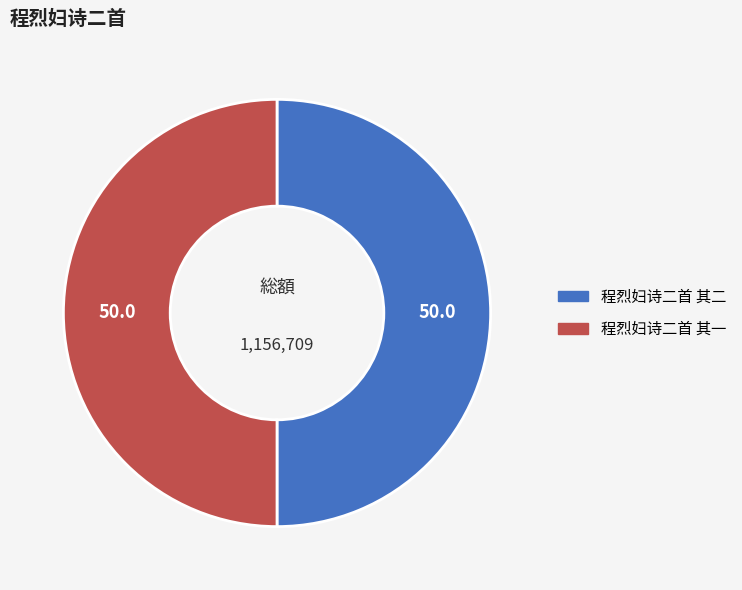

How many slices are in this pie chart?

2